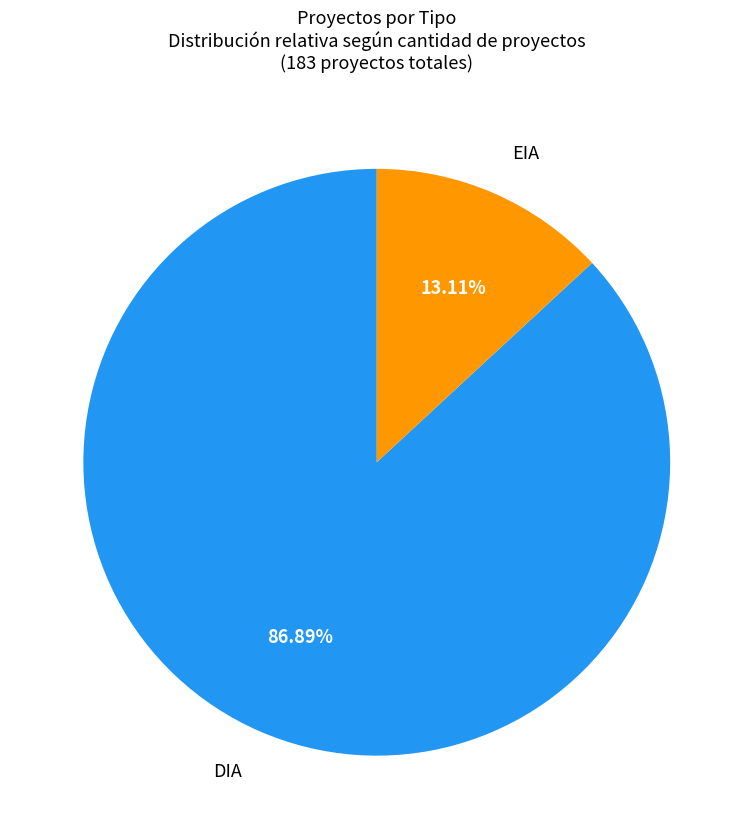

Is it true that EIA is 13% of the pie?

True